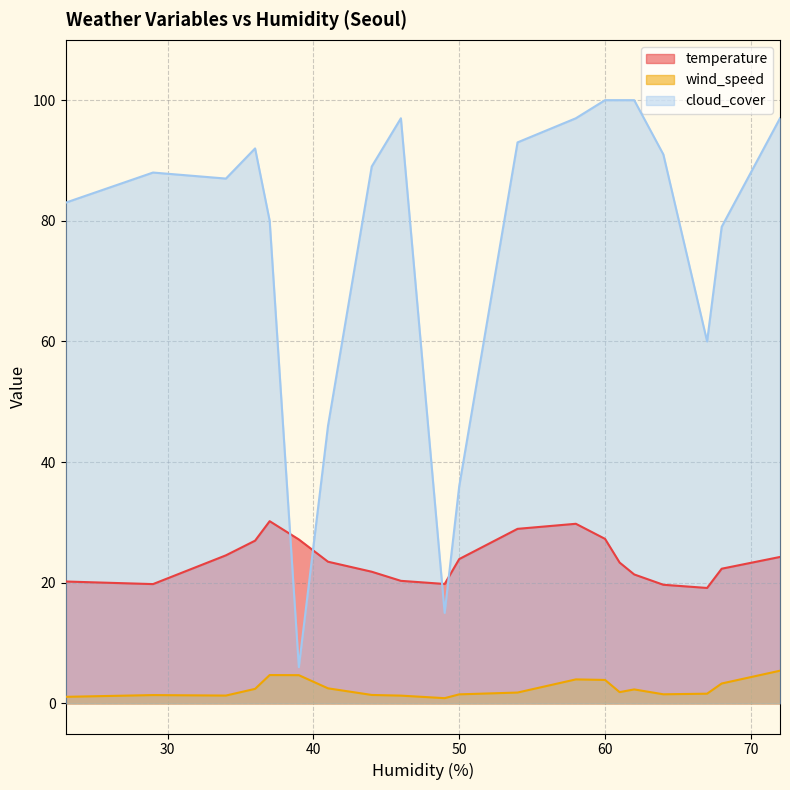

Which category has the lowest value across all series?

49